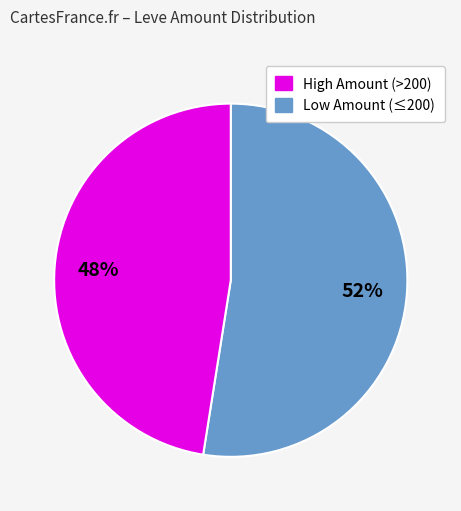

Is there a majority slice in this chart?

Yes